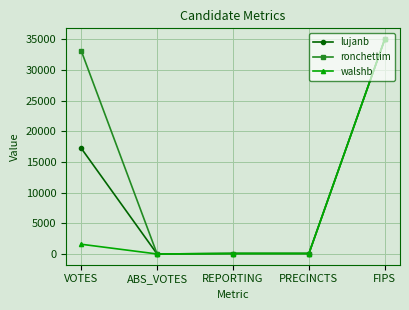

What is the label of the 1st point from the left?

VOTES